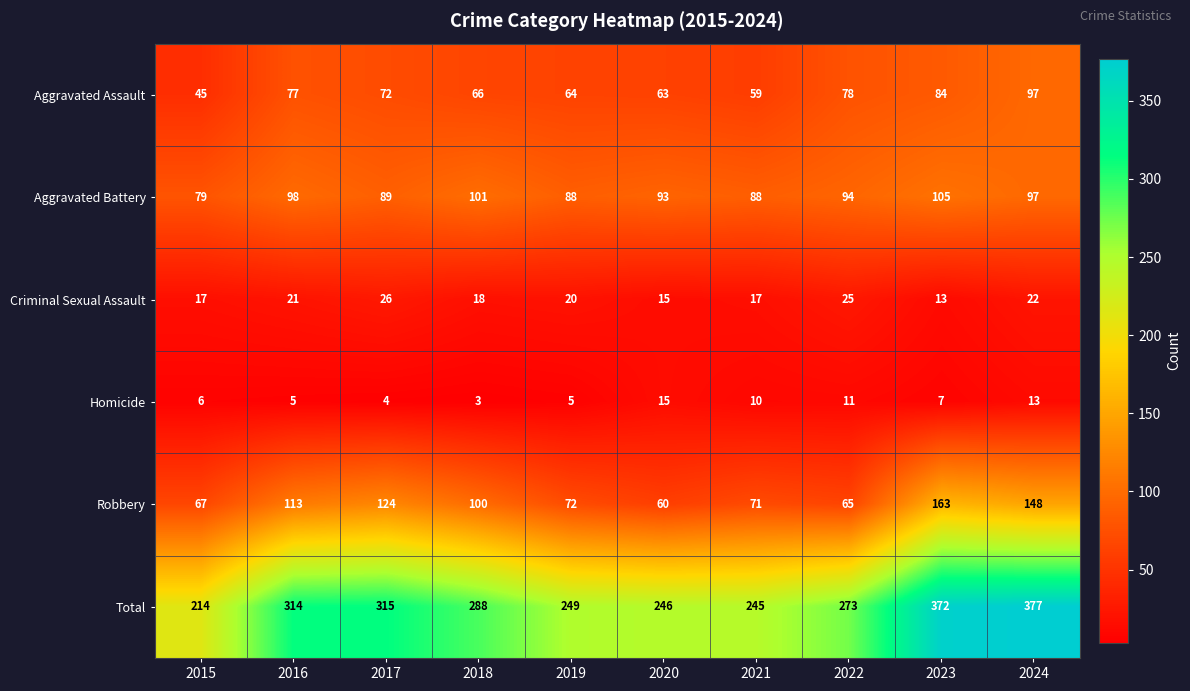

How many distinct data groups are displayed?

6